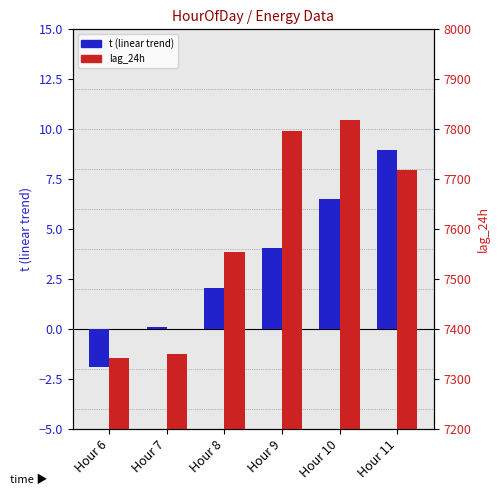

At which category is the sum across all series the highest?

Hour 10